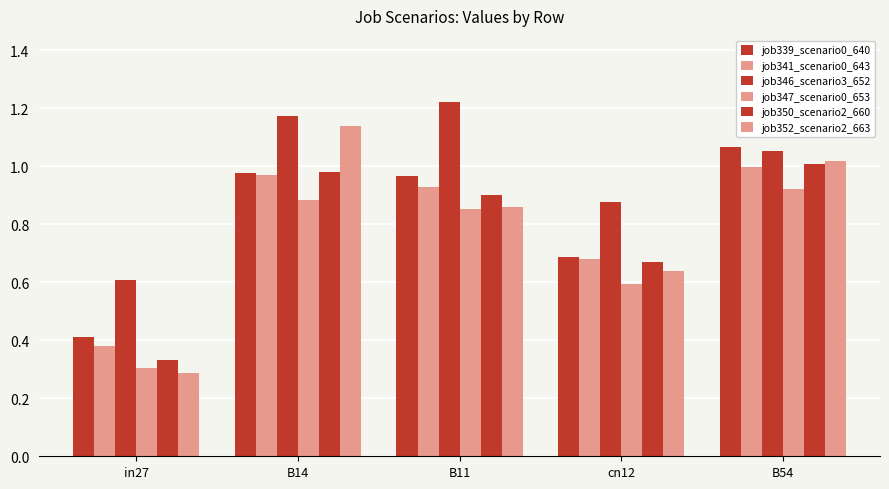

What is the total value across all series at in27?

2.3